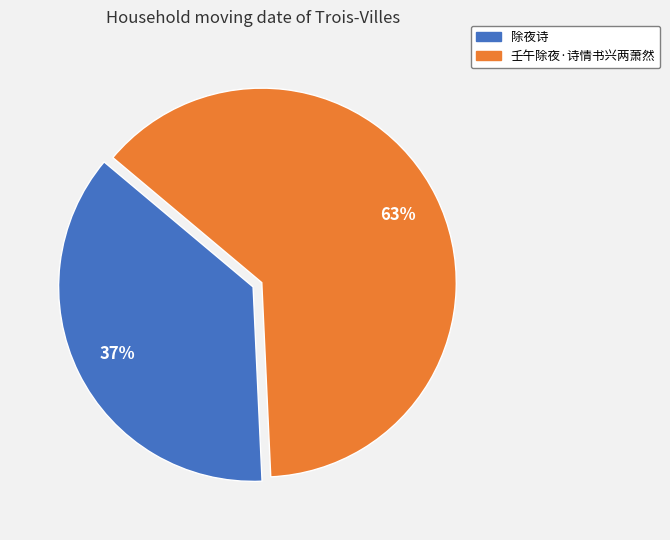

True or false: 除夜诗 accounts for 25% of the total.

False